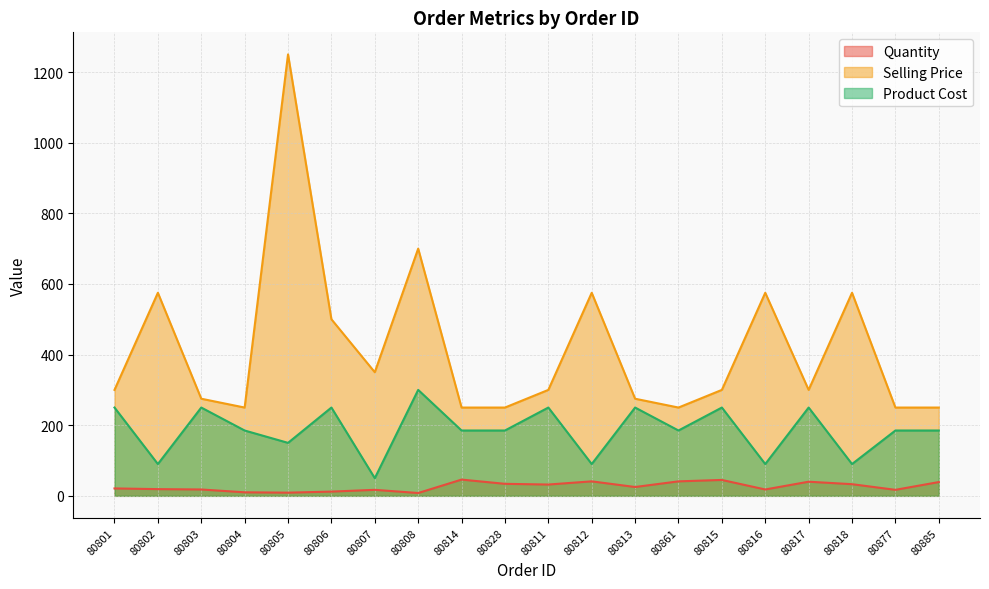

How many lines are shown in the chart?

3